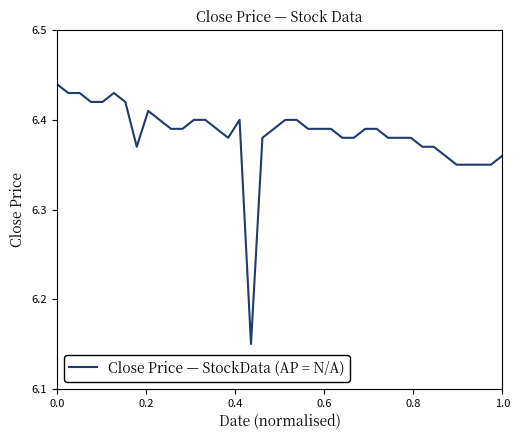

What is the smallest value displayed?

6.2